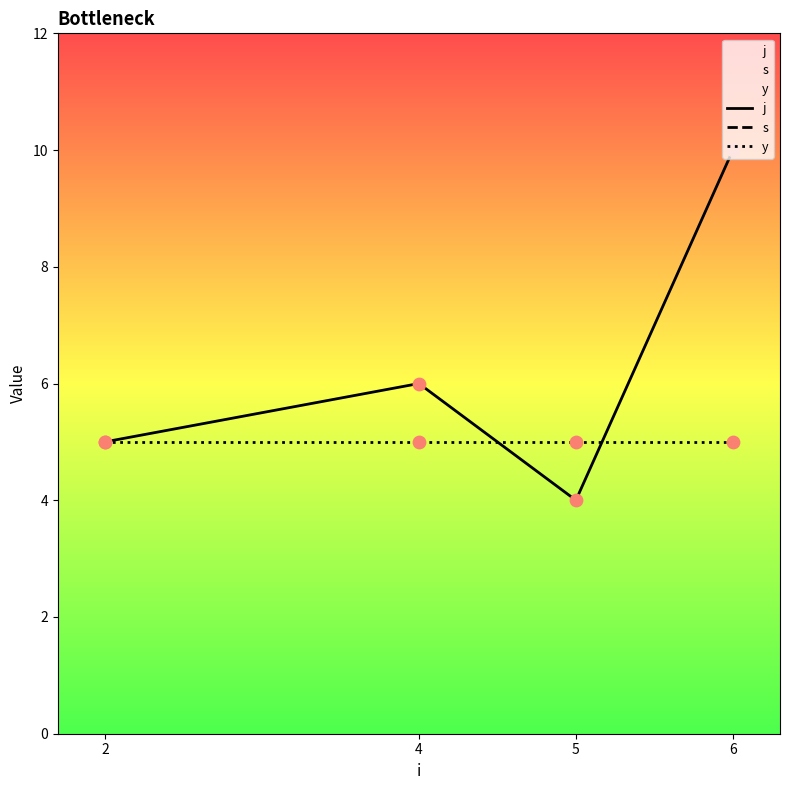

Which series has the largest total across all categories?

s